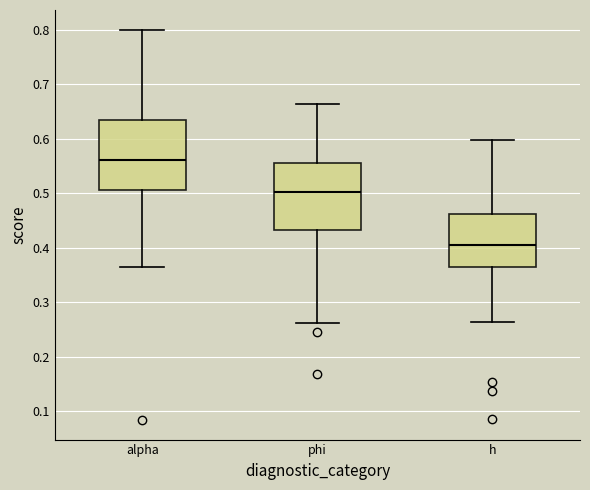

Reading left to right, read every box against the y-axis: the position of its median line, the range the box covers, and the ends of its whiskers. The values are not printed on the chart, so give them approximately, as read against the axis.

alpha: median 0.56, box 0.51 to 0.64, whiskers 0.37 to 0.80
phi: median 0.50, box 0.43 to 0.56, whiskers 0.26 to 0.66
h: median 0.41, box 0.36 to 0.46, whiskers 0.26 to 0.60